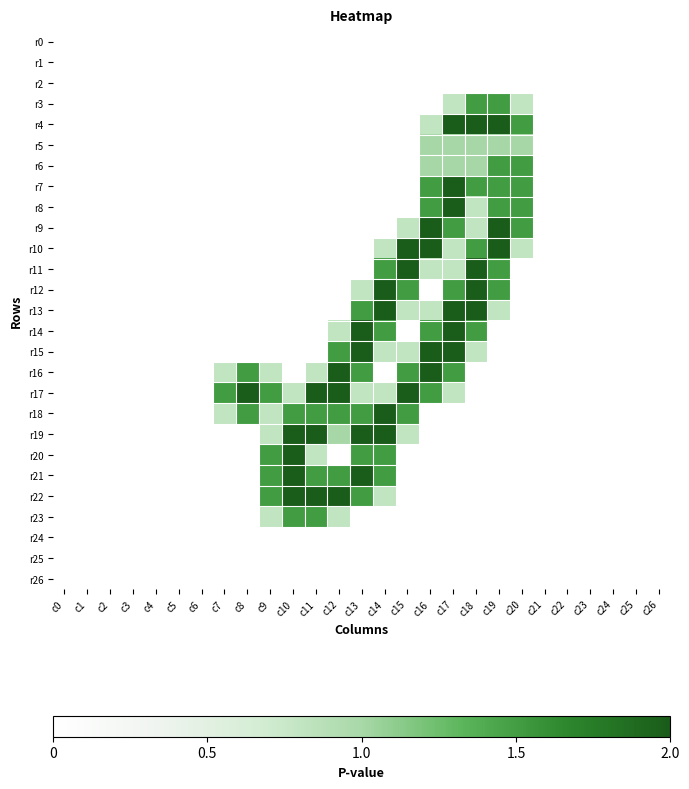

Reading left to right, what are all the values shown in this chart?

r0: c0=0.0	c1=0.0	c2=0.0	c3=0.0	c4=0.0	c5=0.0	c6=0.0	c7=0.0	c8=0.0	c9=0.0	c10=0.0	c11=0.0	c12=0.0	c13=0.0	c14=0.0	c15=0.0	c16=0.0	c17=0.0	c18=0.0	c19=0.0	c20=0.0	c21=0.0	c22=0.0	c23=0.0	c24=0.0	c25=0.0	c26=0.0
r1: c0=0.0	c1=0.0	c2=0.0	c3=0.0	c4=0.0	c5=0.0	c6=0.0	c7=0.0	c8=0.0	c9=0.0	c10=0.0	c11=0.0	c12=0.0	c13=0.0	c14=0.0	c15=0.0	c16=0.0	c17=0.0	c18=0.0	c19=0.0	c20=0.0	c21=0.0	c22=0.0	c23=0.0	c24=0.0	c25=0.0	c26=0.0
r2: c0=0.0	c1=0.0	c2=0.0	c3=0.0	c4=0.0	c5=0.0	c6=0.0	c7=0.0	c8=0.0	c9=0.0	c10=0.0	c11=0.0	c12=0.0	c13=0.0	c14=0.0	c15=0.0	c16=0.0	c17=0.0	c18=0.0	c19=0.0	c20=0.0	c21=0.0	c22=0.0	c23=0.0	c24=0.0	c25=0.0	c26=0.0
r3: c0=0.0	c1=0.0	c2=0.0	c3=0.0	c4=0.0	c5=0.0	c6=0.0	c7=0.0	c8=0.0	c9=0.0	c10=0.0	c11=0.0	c12=0.0	c13=0.0	c14=0.0	c15=0.0	c16=0.0	c17=0.8	c18=1.5	c19=1.5	c20=0.8	c21=0.0	c22=0.0	c23=0.0	c24=0.0	c25=0.0	c26=0.0
r4: c0=0.0	c1=0.0	c2=0.0	c3=0.0	c4=0.0	c5=0.0	c6=0.0	c7=0.0	c8=0.0	c9=0.0	c10=0.0	c11=0.0	c12=0.0	c13=0.0	c14=0.0	c15=0.0	c16=0.8	c17=2.0	c18=2.0	c19=2.0	c20=1.5	c21=0.0	c22=0.0	c23=0.0	c24=0.0	c25=0.0	c26=0.0
r5: c0=0.0	c1=0.0	c2=0.0	c3=0.0	c4=0.0	c5=0.0	c6=0.0	c7=0.0	c8=0.0	c9=0.0	c10=0.0	c11=0.0	c12=0.0	c13=0.0	c14=0.0	c15=0.0	c16=1.0	c17=1.0	c18=1.0	c19=1.0	c20=1.0	c21=0.0	c22=0.0	c23=0.0	c24=0.0	c25=0.0	c26=0.0
r6: c0=0.0	c1=0.0	c2=0.0	c3=0.0	c4=0.0	c5=0.0	c6=0.0	c7=0.0	c8=0.0	c9=0.0	c10=0.0	c11=0.0	c12=0.0	c13=0.0	c14=0.0	c15=0.0	c16=1.0	c17=1.0	c18=1.0	c19=1.5	c20=1.5	c21=0.0	c22=0.0	c23=0.0	c24=0.0	c25=0.0	c26=0.0
r7: c0=0.0	c1=0.0	c2=0.0	c3=0.0	c4=0.0	c5=0.0	c6=0.0	c7=0.0	c8=0.0	c9=0.0	c10=0.0	c11=0.0	c12=0.0	c13=0.0	c14=0.0	c15=0.0	c16=1.5	c17=2.0	c18=1.5	c19=1.5	c20=1.5	c21=0.0	c22=0.0	c23=0.0	c24=0.0	c25=0.0	c26=0.0
r8: c0=0.0	c1=0.0	c2=0.0	c3=0.0	c4=0.0	c5=0.0	c6=0.0	c7=0.0	c8=0.0	c9=0.0	c10=0.0	c11=0.0	c12=0.0	c13=0.0	c14=0.0	c15=0.0	c16=1.5	c17=2.0	c18=0.8	c19=1.5	c20=1.5	c21=0.0	c22=0.0	c23=0.0	c24=0.0	c25=0.0	c26=0.0
r9: c0=0.0	c1=0.0	c2=0.0	c3=0.0	c4=0.0	c5=0.0	c6=0.0	c7=0.0	c8=0.0	c9=0.0	c10=0.0	c11=0.0	c12=0.0	c13=0.0	c14=0.0	c15=0.8	c16=2.0	c17=1.5	c18=0.8	c19=2.0	c20=1.5	c21=0.0	c22=0.0	c23=0.0	c24=0.0	c25=0.0	c26=0.0
r10: c0=0.0	c1=0.0	c2=0.0	c3=0.0	c4=0.0	c5=0.0	c6=0.0	c7=0.0	c8=0.0	c9=0.0	c10=0.0	c11=0.0	c12=0.0	c13=0.0	c14=0.8	c15=2.0	c16=2.0	c17=0.8	c18=1.5	c19=2.0	c20=0.8	c21=0.0	c22=0.0	c23=0.0	c24=0.0	c25=0.0	c26=0.0
r11: c0=0.0	c1=0.0	c2=0.0	c3=0.0	c4=0.0	c5=0.0	c6=0.0	c7=0.0	c8=0.0	c9=0.0	c10=0.0	c11=0.0	c12=0.0	c13=0.0	c14=1.5	c15=2.0	c16=0.8	c17=0.8	c18=2.0	c19=1.5	c20=0.0	c21=0.0	c22=0.0	c23=0.0	c24=0.0	c25=0.0	c26=0.0
r12: c0=0.0	c1=0.0	c2=0.0	c3=0.0	c4=0.0	c5=0.0	c6=0.0	c7=0.0	c8=0.0	c9=0.0	c10=0.0	c11=0.0	c12=0.0	c13=0.8	c14=2.0	c15=1.5	c16=0.0	c17=1.5	c18=2.0	c19=1.5	c20=0.0	c21=0.0	c22=0.0	c23=0.0	c24=0.0	c25=0.0	c26=0.0
r13: c0=0.0	c1=0.0	c2=0.0	c3=0.0	c4=0.0	c5=0.0	c6=0.0	c7=0.0	c8=0.0	c9=0.0	c10=0.0	c11=0.0	c12=0.0	c13=1.5	c14=2.0	c15=0.8	c16=0.8	c17=2.0	c18=2.0	c19=0.8	c20=0.0	c21=0.0	c22=0.0	c23=0.0	c24=0.0	c25=0.0	c26=0.0
r14: c0=0.0	c1=0.0	c2=0.0	c3=0.0	c4=0.0	c5=0.0	c6=0.0	c7=0.0	c8=0.0	c9=0.0	c10=0.0	c11=0.0	c12=0.8	c13=2.0	c14=1.5	c15=0.0	c16=1.5	c17=2.0	c18=1.5	c19=0.0	c20=0.0	c21=0.0	c22=0.0	c23=0.0	c24=0.0	c25=0.0	c26=0.0
r15: c0=0.0	c1=0.0	c2=0.0	c3=0.0	c4=0.0	c5=0.0	c6=0.0	c7=0.0	c8=0.0	c9=0.0	c10=0.0	c11=0.0	c12=1.5	c13=2.0	c14=0.8	c15=0.8	c16=2.0	c17=2.0	c18=0.8	c19=0.0	c20=0.0	c21=0.0	c22=0.0	c23=0.0	c24=0.0	c25=0.0	c26=0.0
r16: c0=0.0	c1=0.0	c2=0.0	c3=0.0	c4=0.0	c5=0.0	c6=0.0	c7=0.8	c8=1.5	c9=0.8	c10=0.0	c11=0.8	c12=2.0	c13=1.5	c14=0.0	c15=1.5	c16=2.0	c17=1.5	c18=0.0	c19=0.0	c20=0.0	c21=0.0	c22=0.0	c23=0.0	c24=0.0	c25=0.0	c26=0.0
r17: c0=0.0	c1=0.0	c2=0.0	c3=0.0	c4=0.0	c5=0.0	c6=0.0	c7=1.5	c8=2.0	c9=1.5	c10=0.8	c11=2.0	c12=2.0	c13=0.8	c14=0.8	c15=2.0	c16=1.5	c17=0.8	c18=0.0	c19=0.0	c20=0.0	c21=0.0	c22=0.0	c23=0.0	c24=0.0	c25=0.0	c26=0.0
r18: c0=0.0	c1=0.0	c2=0.0	c3=0.0	c4=0.0	c5=0.0	c6=0.0	c7=0.8	c8=1.5	c9=0.8	c10=1.5	c11=1.5	c12=1.5	c13=1.5	c14=2.0	c15=1.5	c16=0.0	c17=0.0	c18=0.0	c19=0.0	c20=0.0	c21=0.0	c22=0.0	c23=0.0	c24=0.0	c25=0.0	c26=0.0
r19: c0=0.0	c1=0.0	c2=0.0	c3=0.0	c4=0.0	c5=0.0	c6=0.0	c7=0.0	c8=0.0	c9=0.8	c10=2.0	c11=2.0	c12=1.0	c13=2.0	c14=2.0	c15=0.8	c16=0.0	c17=0.0	c18=0.0	c19=0.0	c20=0.0	c21=0.0	c22=0.0	c23=0.0	c24=0.0	c25=0.0	c26=0.0
r20: c0=0.0	c1=0.0	c2=0.0	c3=0.0	c4=0.0	c5=0.0	c6=0.0	c7=0.0	c8=0.0	c9=1.5	c10=2.0	c11=0.8	c12=0.0	c13=1.5	c14=1.5	c15=0.0	c16=0.0	c17=0.0	c18=0.0	c19=0.0	c20=0.0	c21=0.0	c22=0.0	c23=0.0	c24=0.0	c25=0.0	c26=0.0
r21: c0=0.0	c1=0.0	c2=0.0	c3=0.0	c4=0.0	c5=0.0	c6=0.0	c7=0.0	c8=0.0	c9=1.5	c10=2.0	c11=1.5	c12=1.5	c13=2.0	c14=1.5	c15=0.0	c16=0.0	c17=0.0	c18=0.0	c19=0.0	c20=0.0	c21=0.0	c22=0.0	c23=0.0	c24=0.0	c25=0.0	c26=0.0
r22: c0=0.0	c1=0.0	c2=0.0	c3=0.0	c4=0.0	c5=0.0	c6=0.0	c7=0.0	c8=0.0	c9=1.5	c10=2.0	c11=2.0	c12=2.0	c13=1.5	c14=0.8	c15=0.0	c16=0.0	c17=0.0	c18=0.0	c19=0.0	c20=0.0	c21=0.0	c22=0.0	c23=0.0	c24=0.0	c25=0.0	c26=0.0
r23: c0=0.0	c1=0.0	c2=0.0	c3=0.0	c4=0.0	c5=0.0	c6=0.0	c7=0.0	c8=0.0	c9=0.8	c10=1.5	c11=1.5	c12=0.8	c13=0.0	c14=0.0	c15=0.0	c16=0.0	c17=0.0	c18=0.0	c19=0.0	c20=0.0	c21=0.0	c22=0.0	c23=0.0	c24=0.0	c25=0.0	c26=0.0
r24: c0=0.0	c1=0.0	c2=0.0	c3=0.0	c4=0.0	c5=0.0	c6=0.0	c7=0.0	c8=0.0	c9=0.0	c10=0.0	c11=0.0	c12=0.0	c13=0.0	c14=0.0	c15=0.0	c16=0.0	c17=0.0	c18=0.0	c19=0.0	c20=0.0	c21=0.0	c22=0.0	c23=0.0	c24=0.0	c25=0.0	c26=0.0
r25: c0=0.0	c1=0.0	c2=0.0	c3=0.0	c4=0.0	c5=0.0	c6=0.0	c7=0.0	c8=0.0	c9=0.0	c10=0.0	c11=0.0	c12=0.0	c13=0.0	c14=0.0	c15=0.0	c16=0.0	c17=0.0	c18=0.0	c19=0.0	c20=0.0	c21=0.0	c22=0.0	c23=0.0	c24=0.0	c25=0.0	c26=0.0
r26: c0=0.0	c1=0.0	c2=0.0	c3=0.0	c4=0.0	c5=0.0	c6=0.0	c7=0.0	c8=0.0	c9=0.0	c10=0.0	c11=0.0	c12=0.0	c13=0.0	c14=0.0	c15=0.0	c16=0.0	c17=0.0	c18=0.0	c19=0.0	c20=0.0	c21=0.0	c22=0.0	c23=0.0	c24=0.0	c25=0.0	c26=0.0